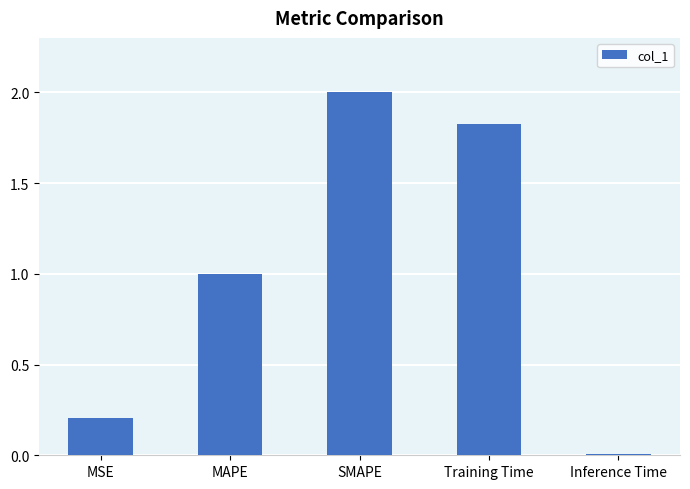

What is the label of the 2nd bar from the left?

MAPE